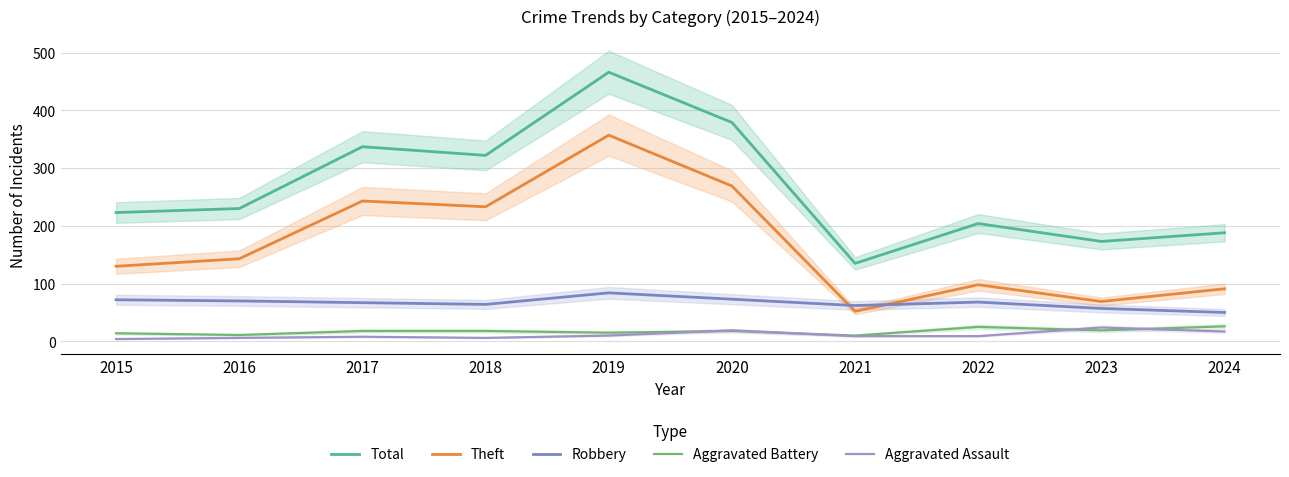

Which series changed the most between 2015 and 2019?

Total